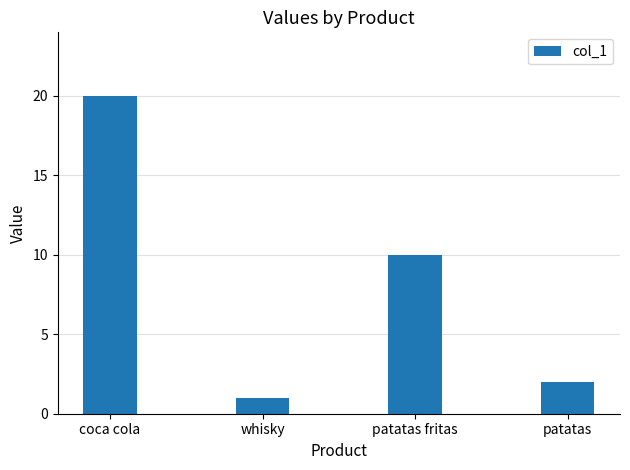

Reading right to left, list all the values displayed in this chart.

patatas=2	patatas fritas=10	whisky=1	coca cola=20